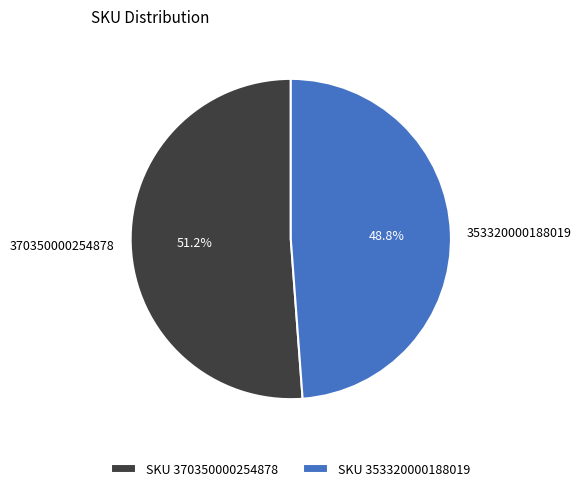

Which slice represents more than half of the pie?

370350000254878